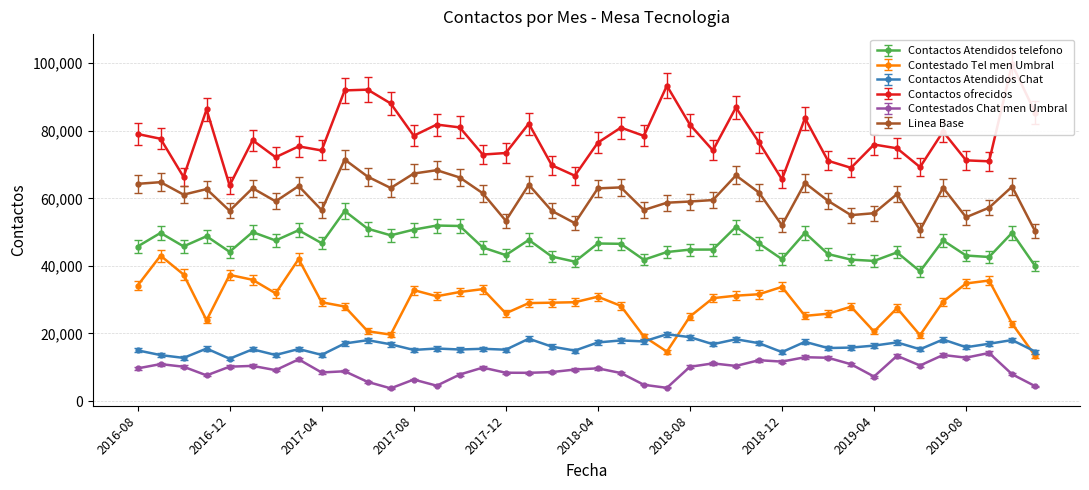

What is the label of the 7th point from the left?

2017-02